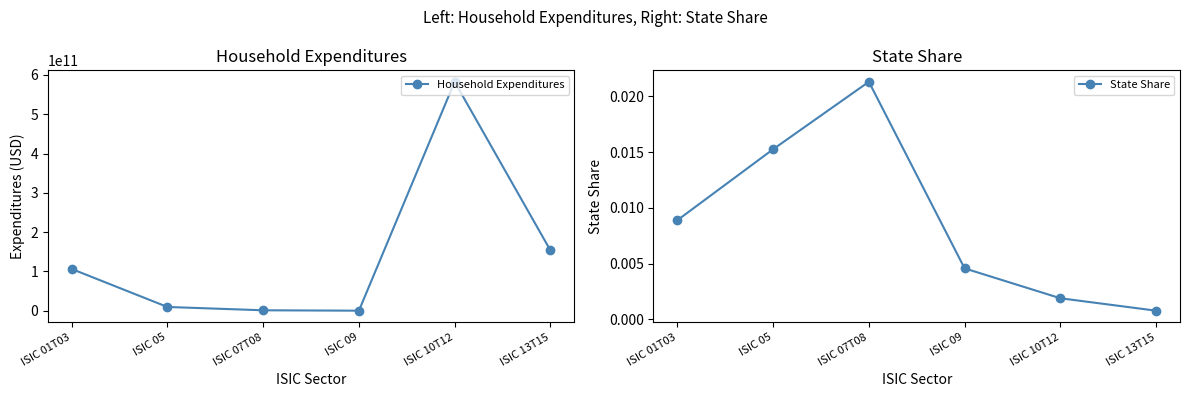

How many lines are shown in the chart?

2